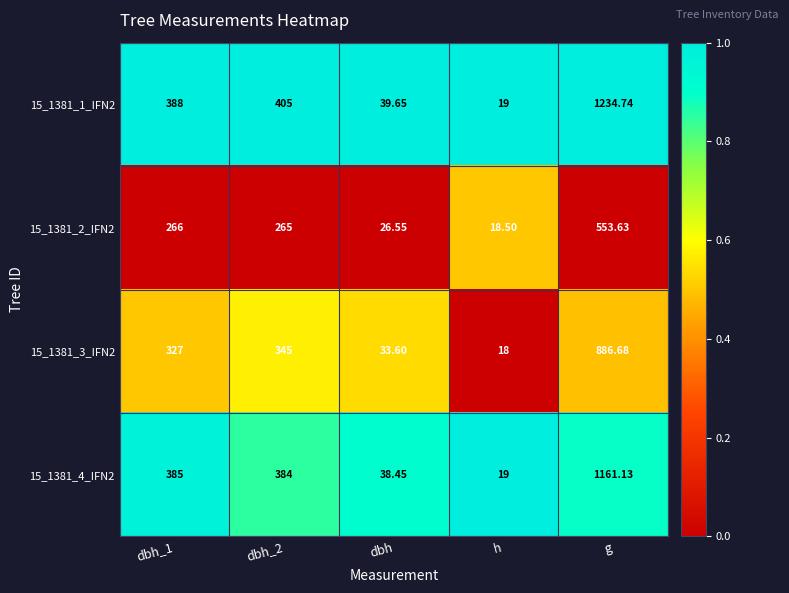

Which category has the highest value across all series?

g